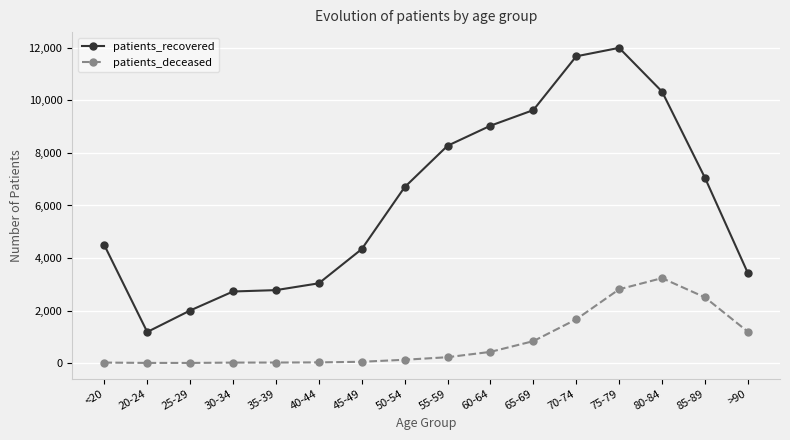

True or false: patients_recovered and patients_deceased cross at least once.

False